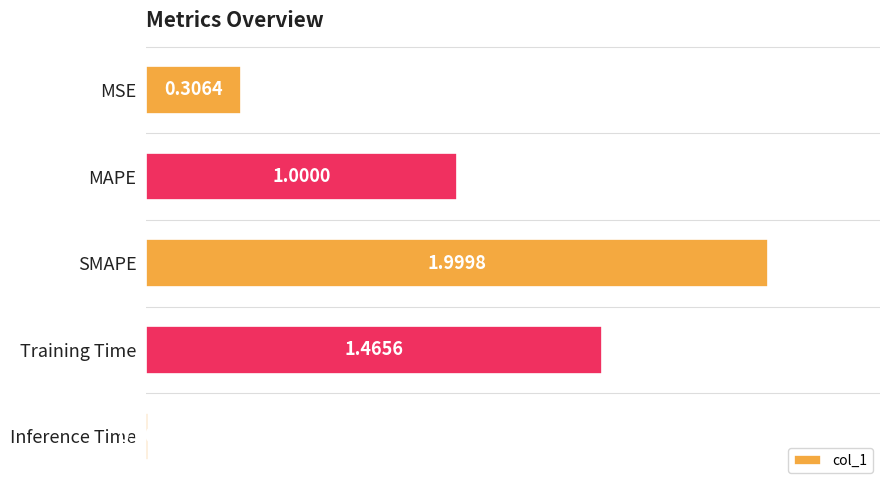

How many bars are there in total?

5